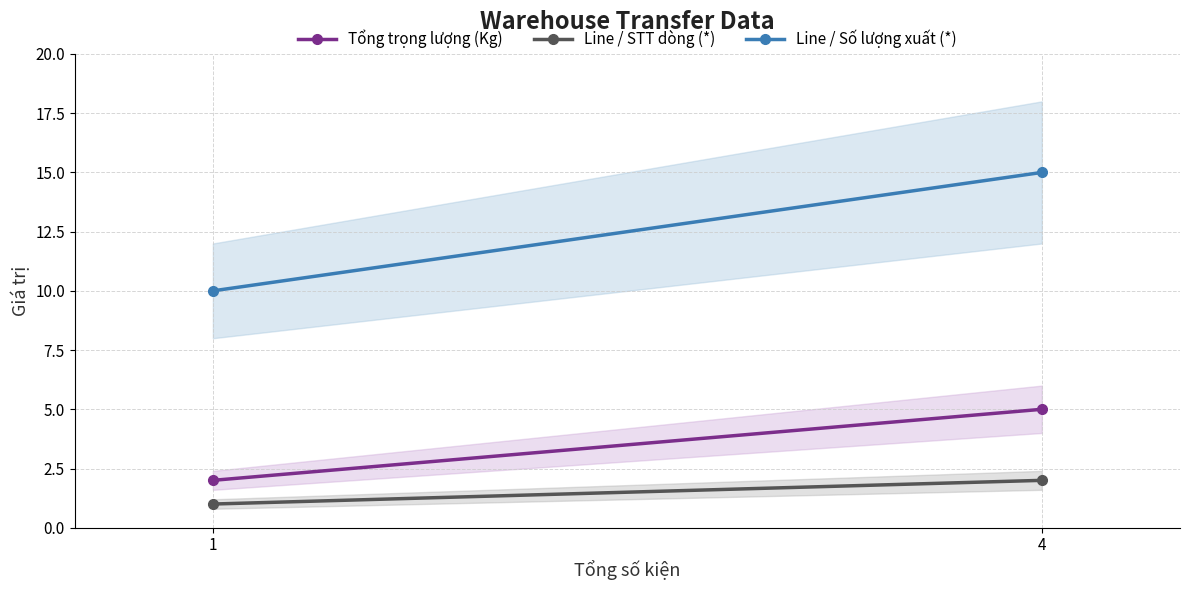

Reading left to right, list all the values displayed in this chart.

Tổng trọng lượng (Kg): 1=2	4=5
Line / STT dòng (*): 1=1	4=2
Line / Số lượng xuất (*): 1=10	4=15